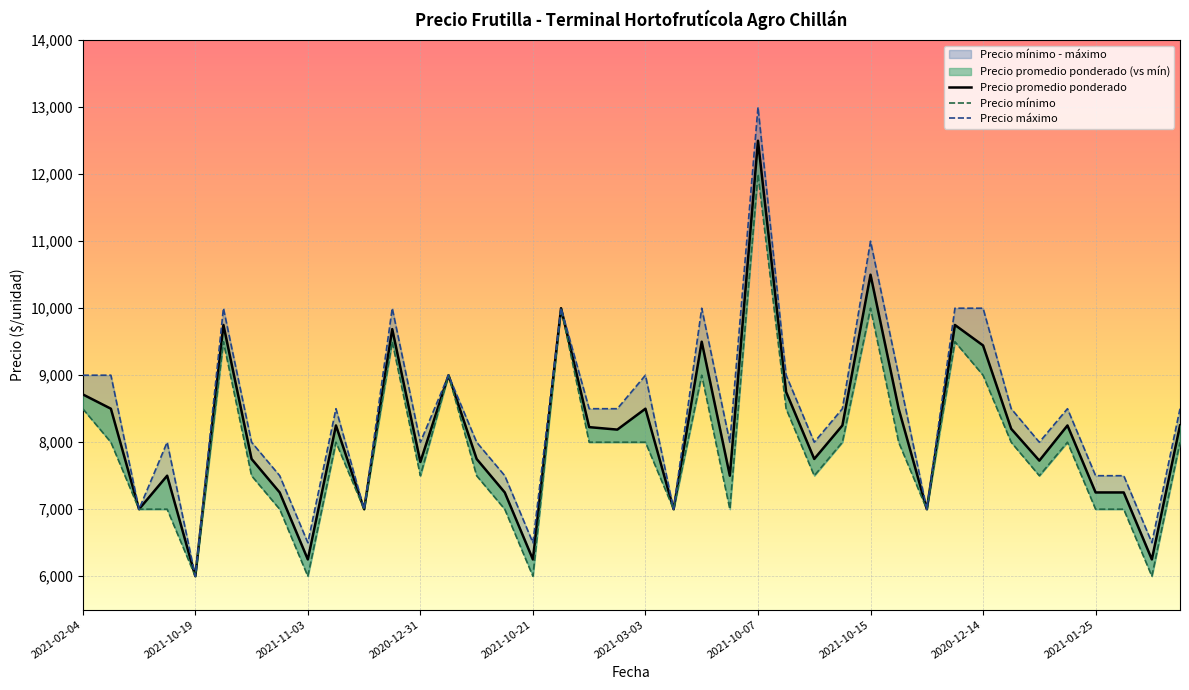

Reading left to right, list all the values displayed in this chart.

Precio promedio ponderado: 8714	8500	7000	7500	6000	9750	7750	7250	6250	8250	7000	9688	7705	9000	7750	7250	6250	10000	8225	8188	8500	7000	9500	7500	12500	8750	7750	8250	10500	8500	7000	9750	9444	8200	7725	8250	7250	7250	6250	8250
Precio mínimo: 8500	8000	7000	7000	6000	9500	7500	7000	6000	8000	7000	9500	7500	9000	7500	7000	6000	10000	8000	8000	8000	7000	9000	7000	12000	8500	7500	8000	10000	8000	7000	9500	9000	8000	7500	8000	7000	7000	6000	8000
Precio máximo: 9000	9000	7000	8000	6000	10000	8000	7500	6500	8500	7000	10000	8000	9000	8000	7500	6500	10000	8500	8500	9000	7000	10000	8000	13000	9000	8000	8500	11000	9000	7000	10000	10000	8500	8000	8500	7500	7500	6500	8500